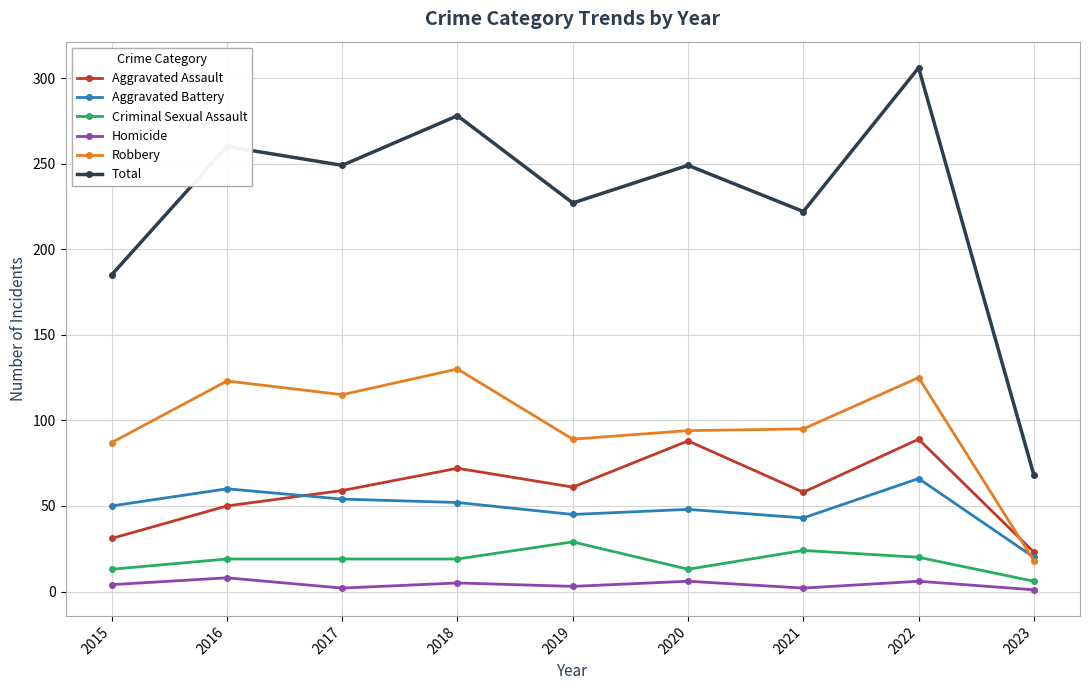

At which category does Robbery reach its first local valley?

2017